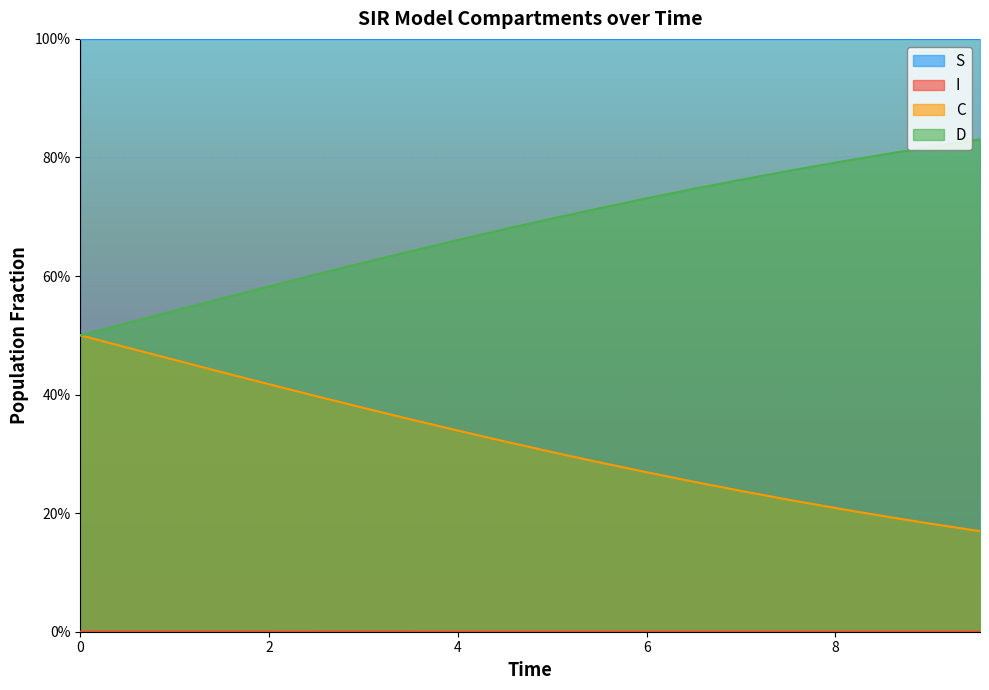

What is the total value across all series at 7.023411371237458?

2.0